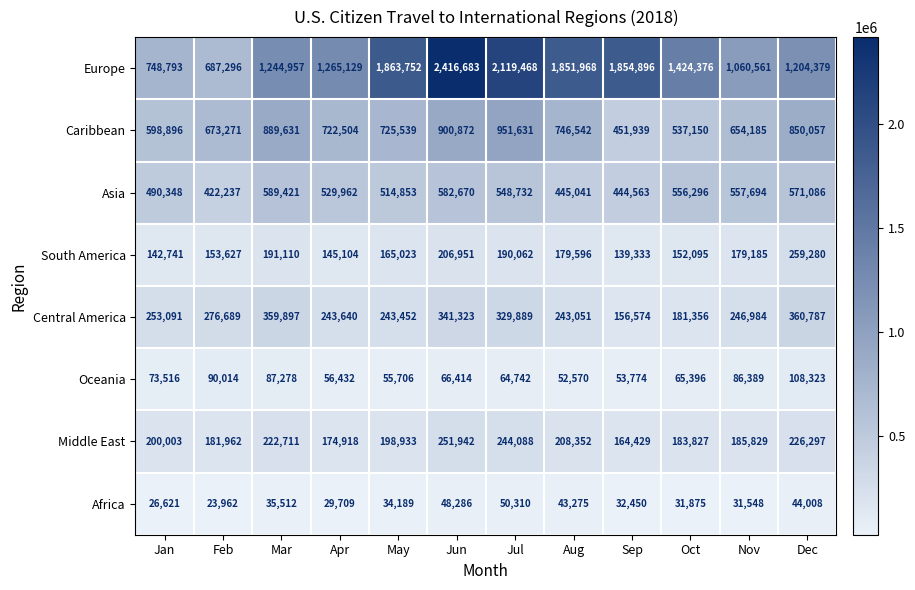

What is the average value of the Caribbean series?

725185